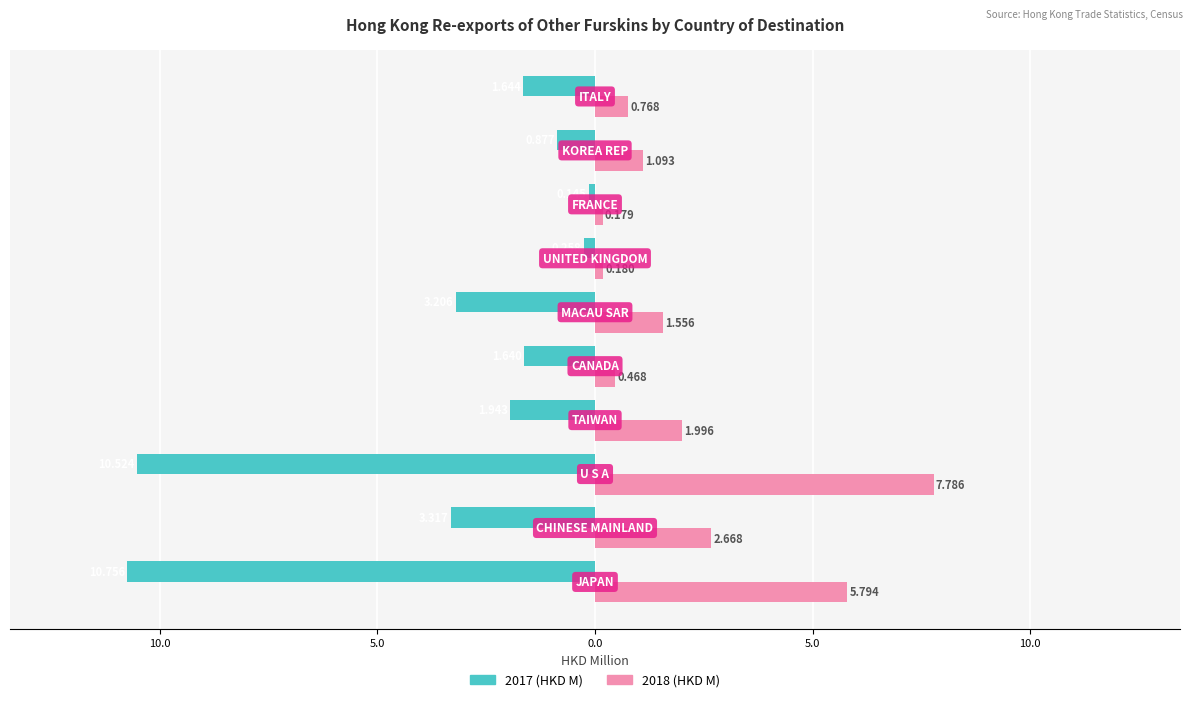

What are all the series names shown in the legend?

2017 (HKD M), 2018 (HKD M)